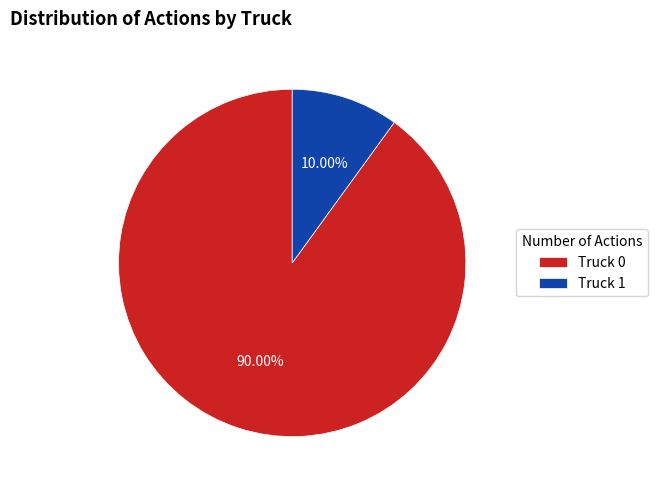

Is there any slice that represents more than half of the pie?

Yes